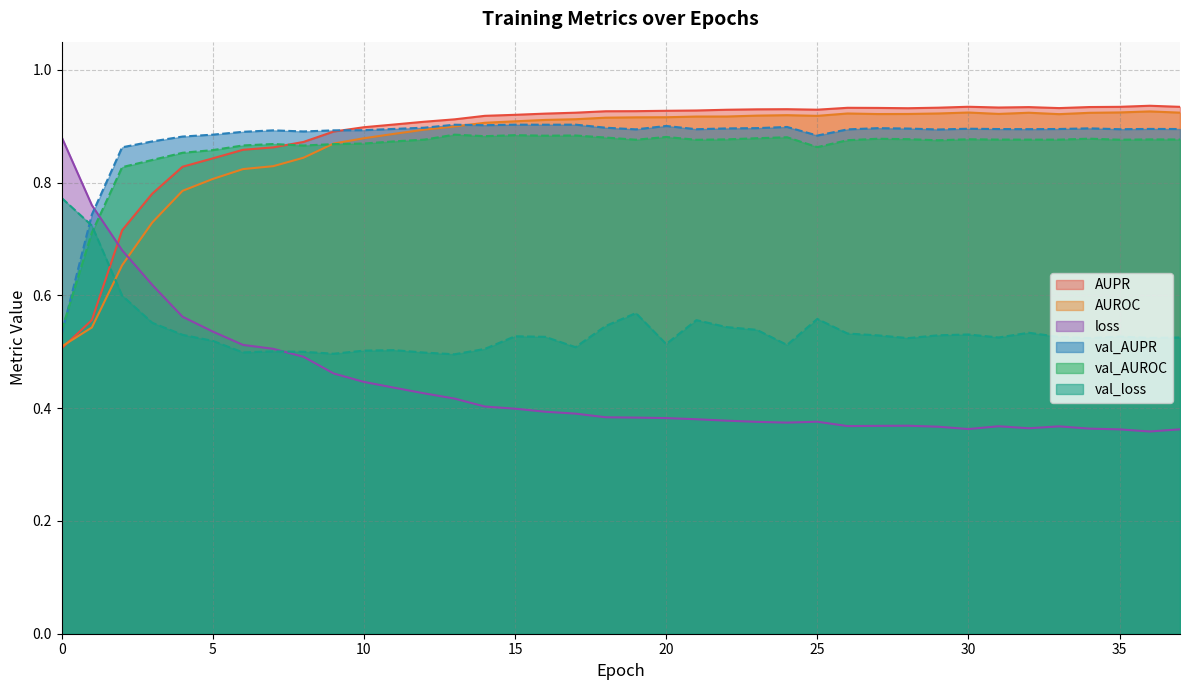

Which series changed the most between 1 and 10?

AUPR